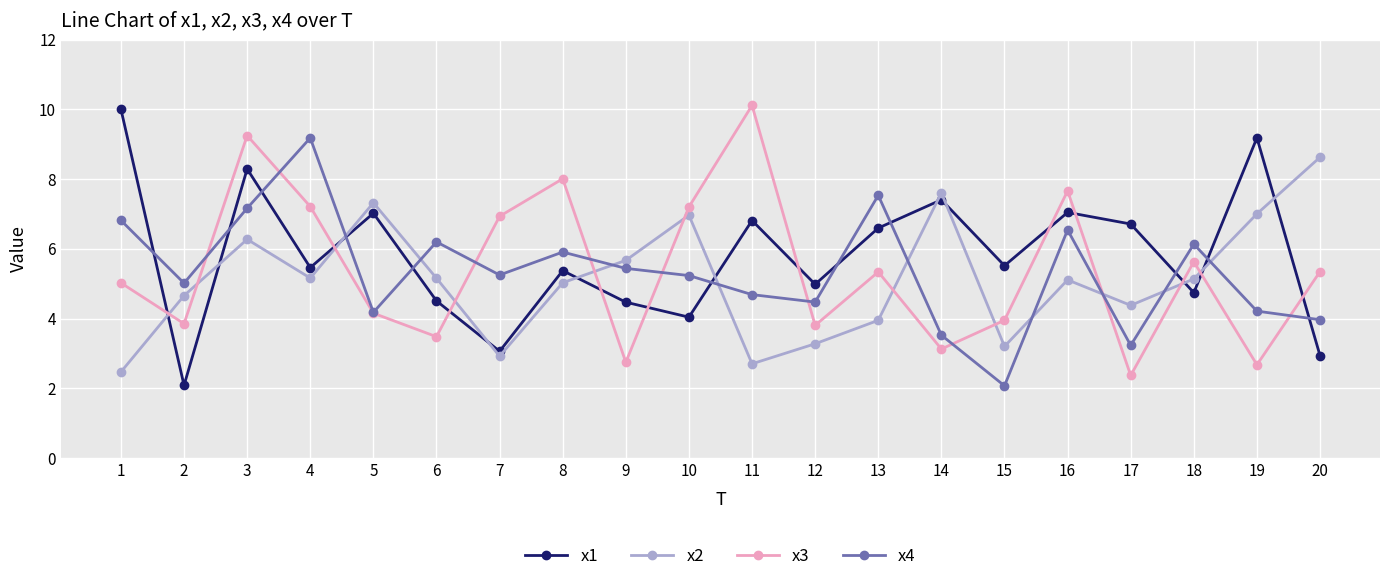

What is the total value across all series at 3?

31.0